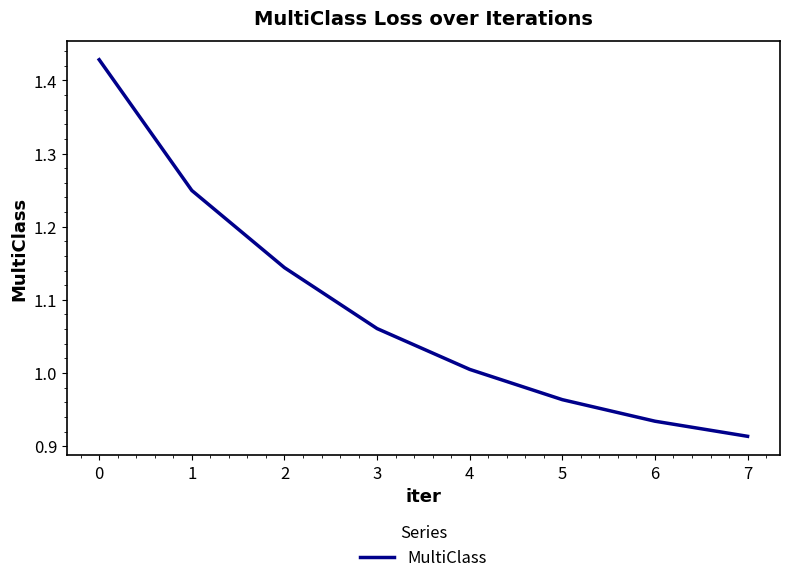

What is the sum of all values?

8.7